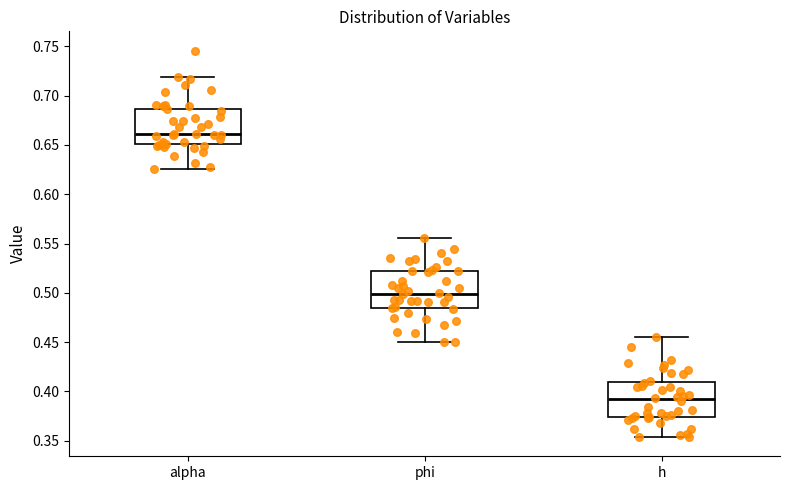

Which box has the lowest median line?

h